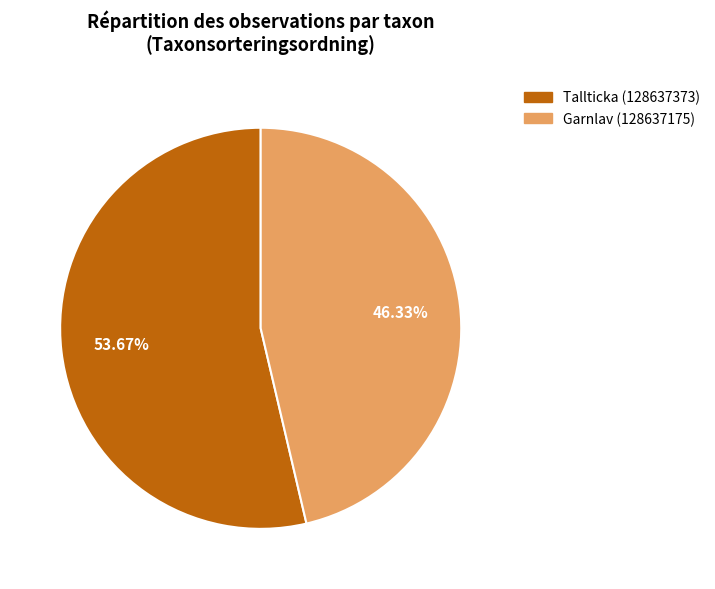

To the nearest percent, what is the difference between the largest and smallest slice percentages?

7%